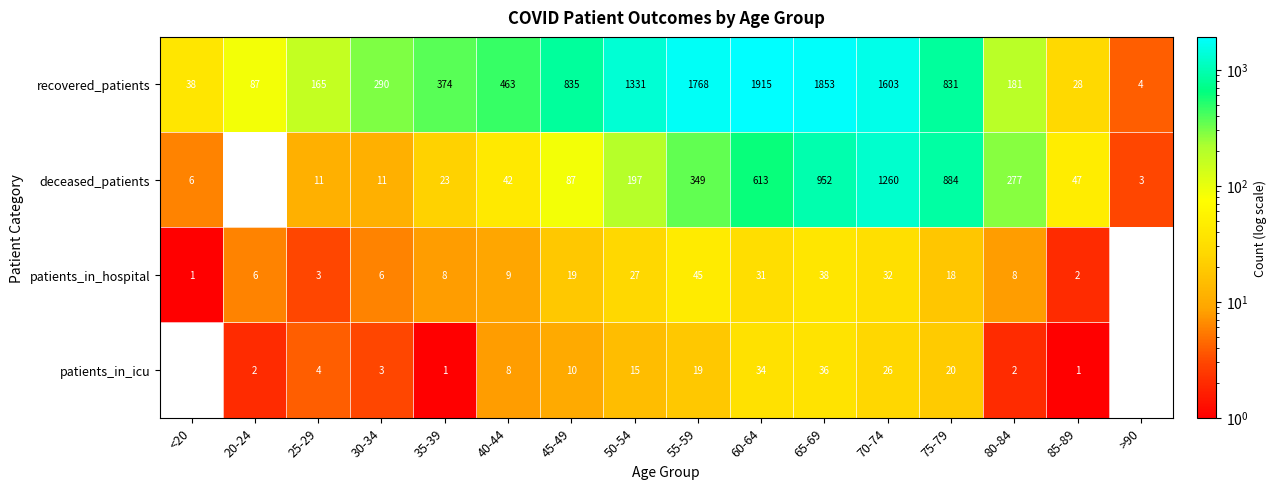

At which label is deceased_patients closest to 630?

60-64